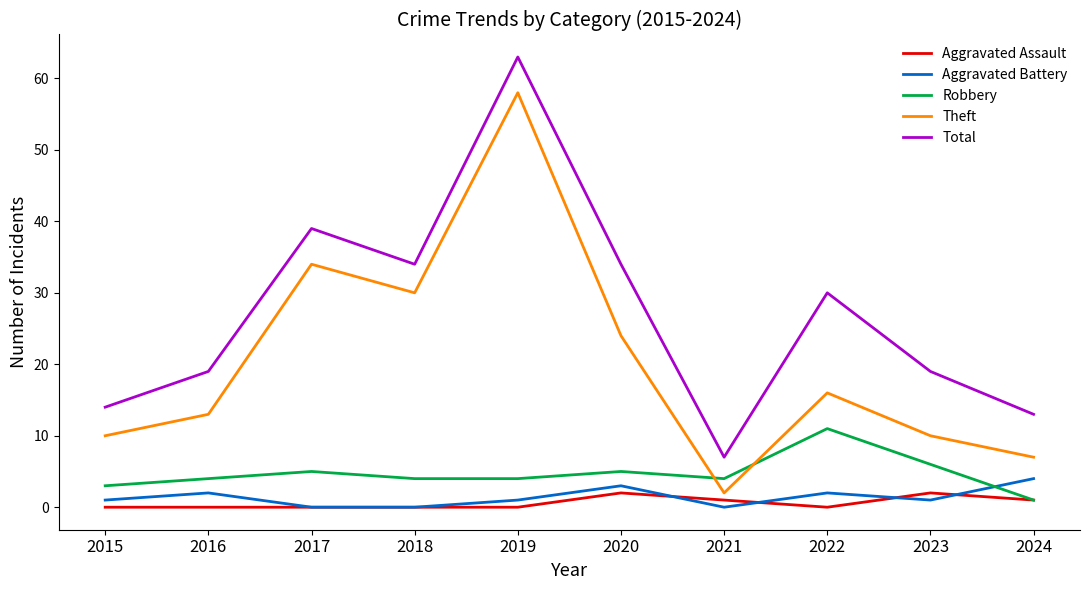

What is the sum of the Theft values at 2021 and 2023?

12